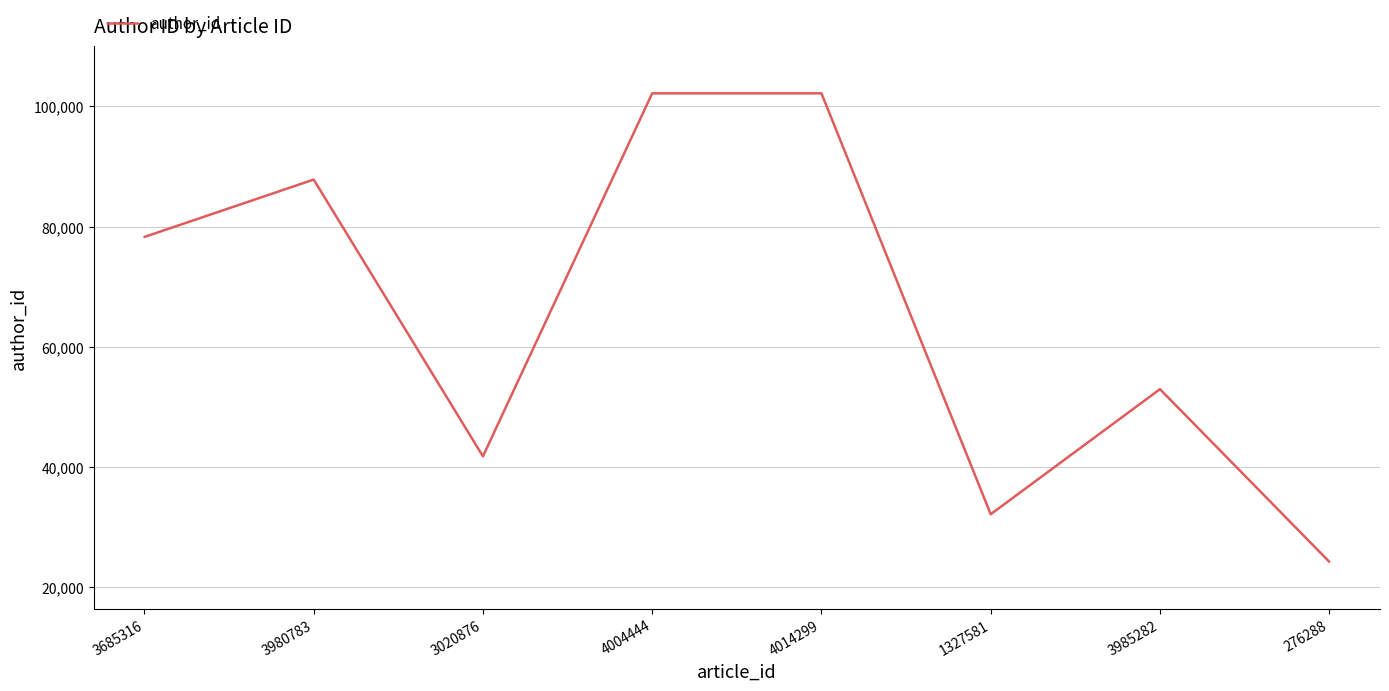

What is the ratio of the value at 3980783 to the value at 3985282?

1.7